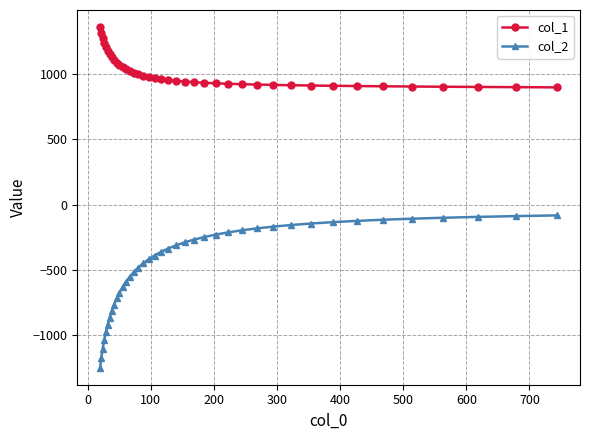

True or false: col_2 and col_1 intersect in this chart.

False